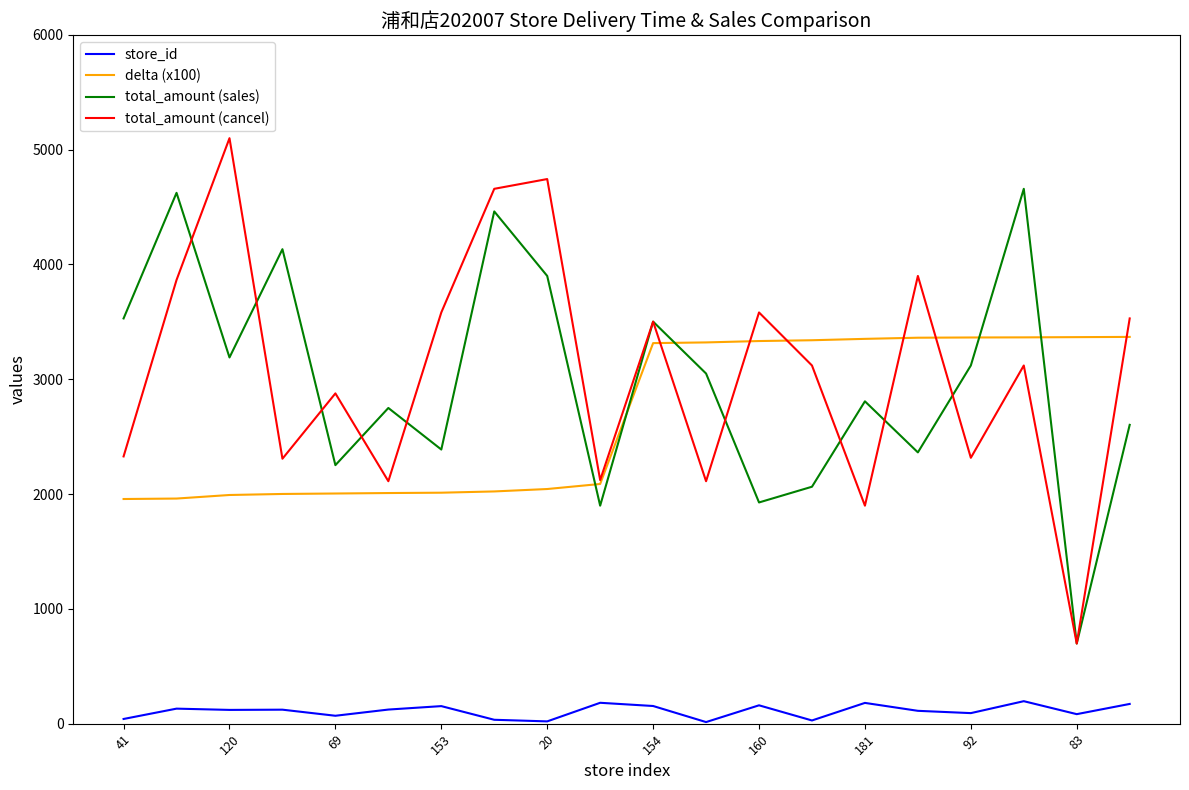

After their last crossing, which series has the higher values: total_amount (sales) or delta (x100)?

delta (x100)